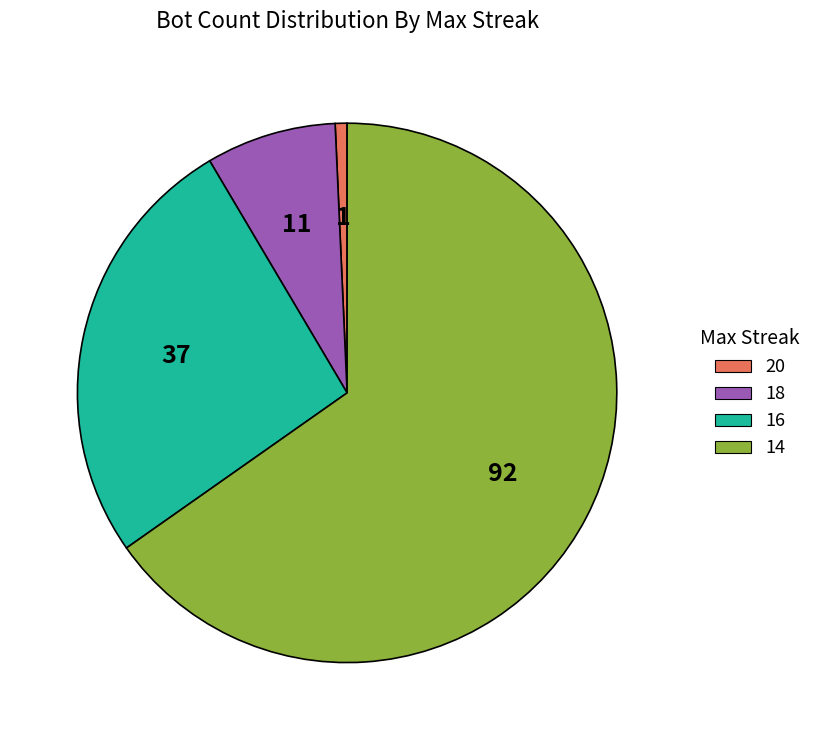

Which category accounts for the majority?

14